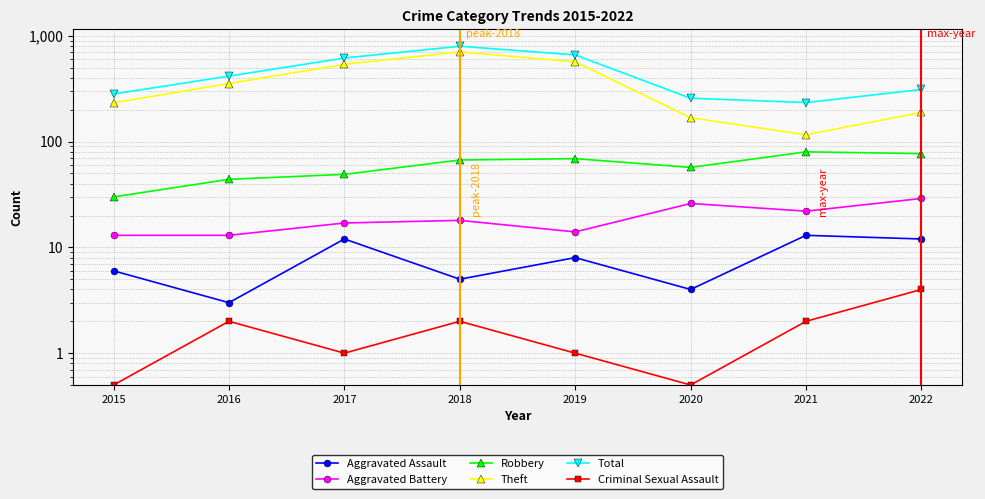

Which category has the lowest value in the Total series?

2021